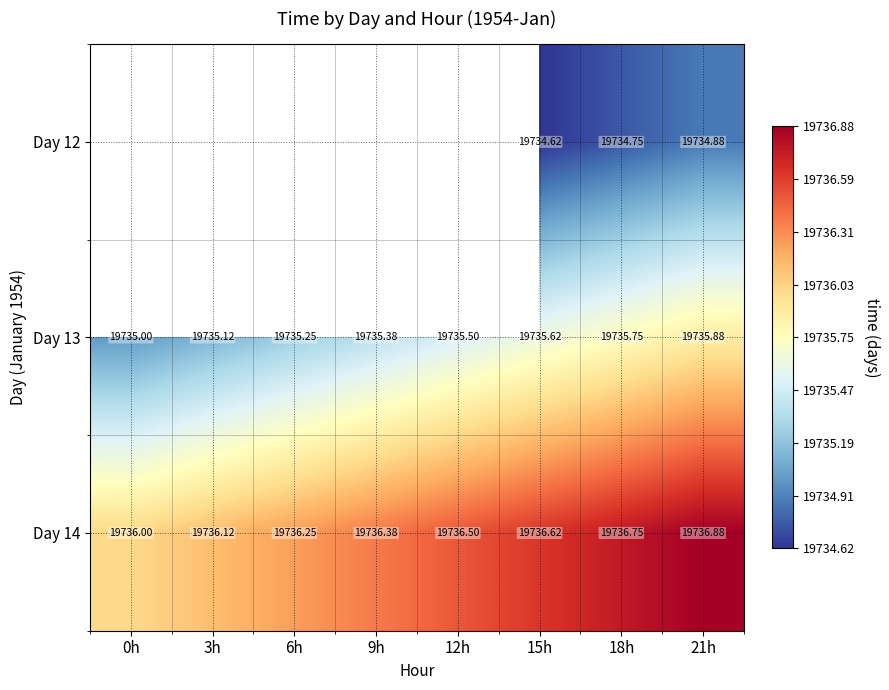

Is the value of Day 13 at 15h greater than the value of Day 12 at 18h?

Yes